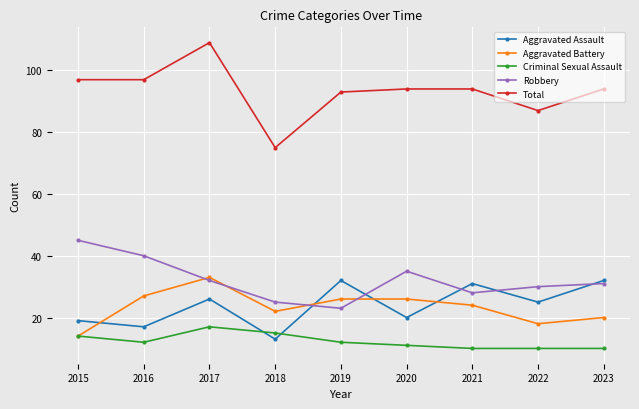

True or false: Total has a value of 75 at 2018.

True